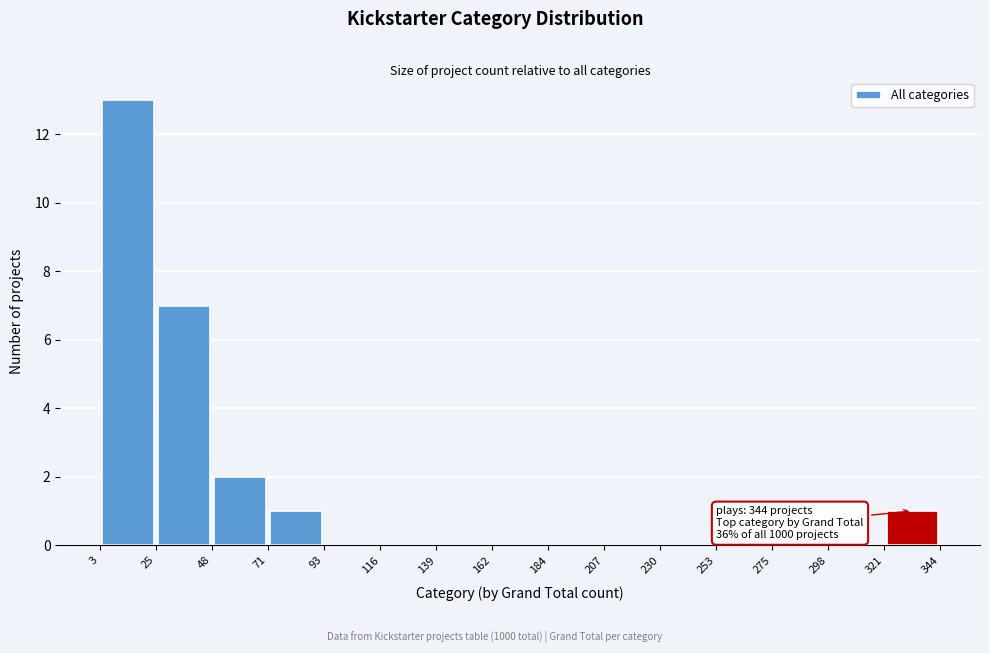

Which range on the x-axis has the tallest bar?

3 to 25